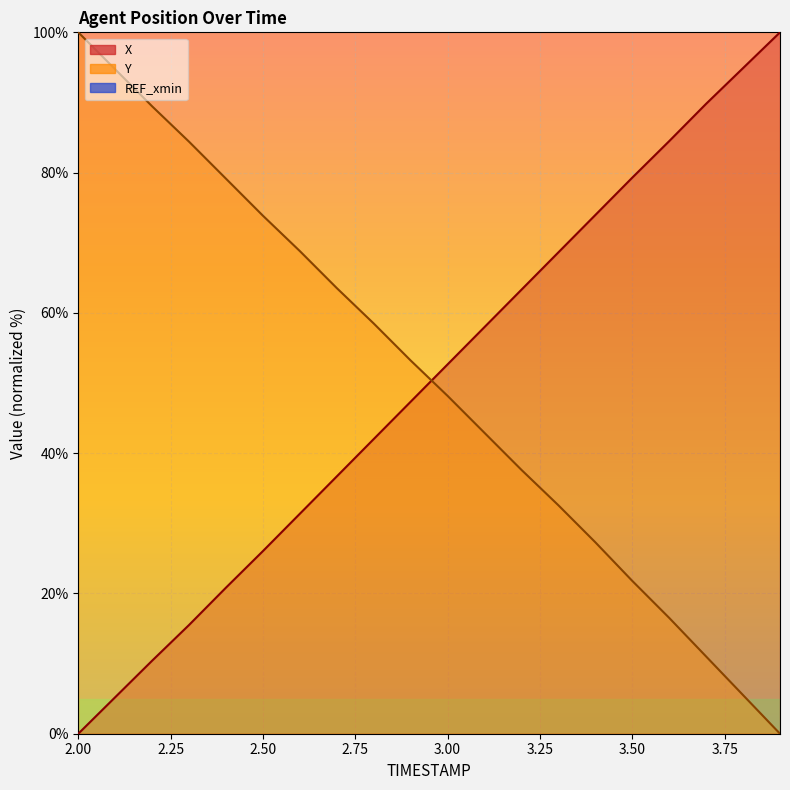

What is the sum of all Y values?

1008.9